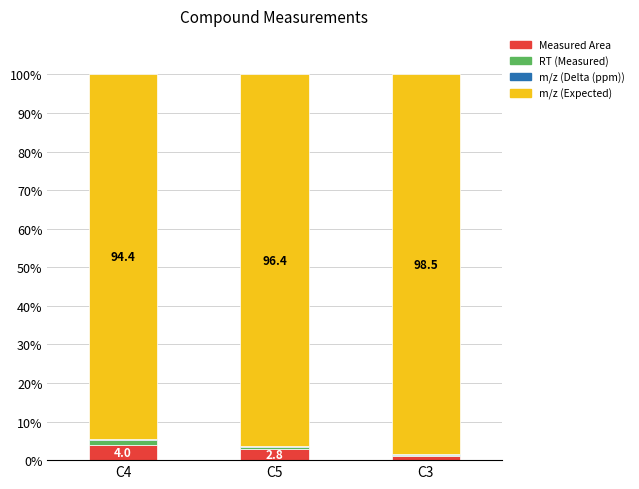

The Measured Area series shows 1.0 at C3. True or false?

True